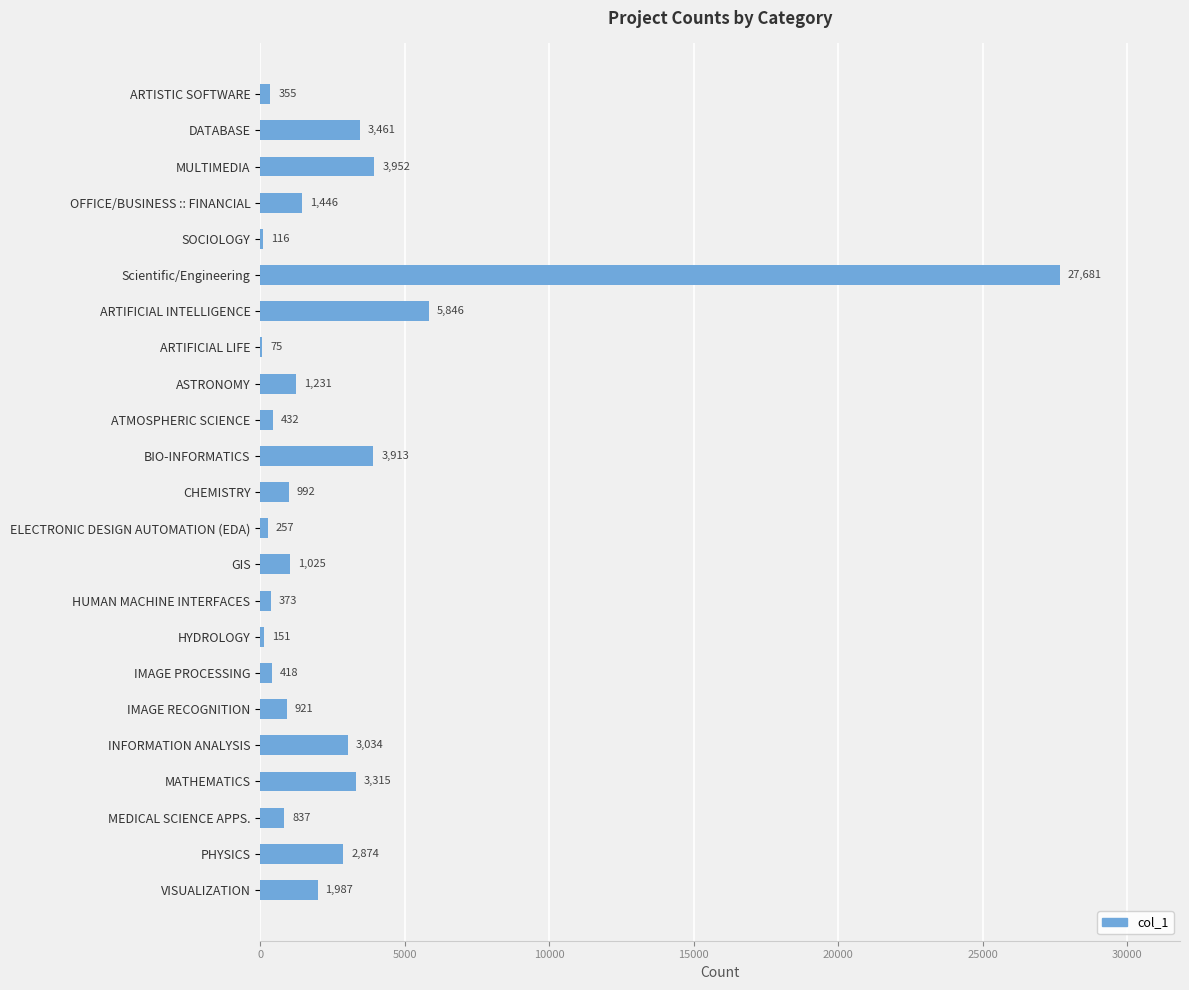

Reading top to bottom, transcribe all the data shown in this chart.

ARTISTIC SOFTWARE=355	DATABASE=3461	MULTIMEDIA=3952	OFFICE/BUSINESS :: FINANCIAL=1446	SOCIOLOGY=116	Scientific/Engineering=27681	ARTIFICIAL INTELLIGENCE=5846	ARTIFICIAL LIFE=75	ASTRONOMY=1231	ATMOSPHERIC SCIENCE=432	BIO-INFORMATICS=3913	CHEMISTRY=992	ELECTRONIC DESIGN AUTOMATION (EDA)=257	GIS=1025	HUMAN MACHINE INTERFACES=373	HYDROLOGY=151	IMAGE PROCESSING=418	IMAGE RECOGNITION=921	INFORMATION ANALYSIS=3034	MATHEMATICS=3315	MEDICAL SCIENCE APPS.=837	PHYSICS=2874	VISUALIZATION=1987